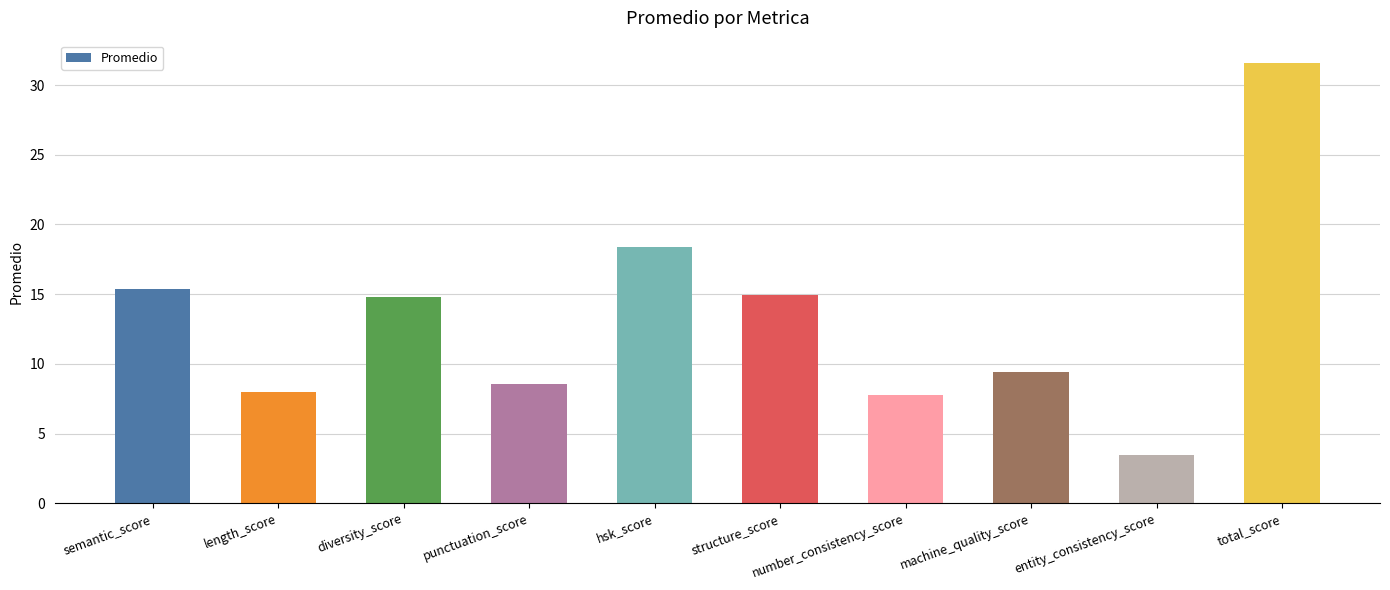

How many bars are there in total?

10